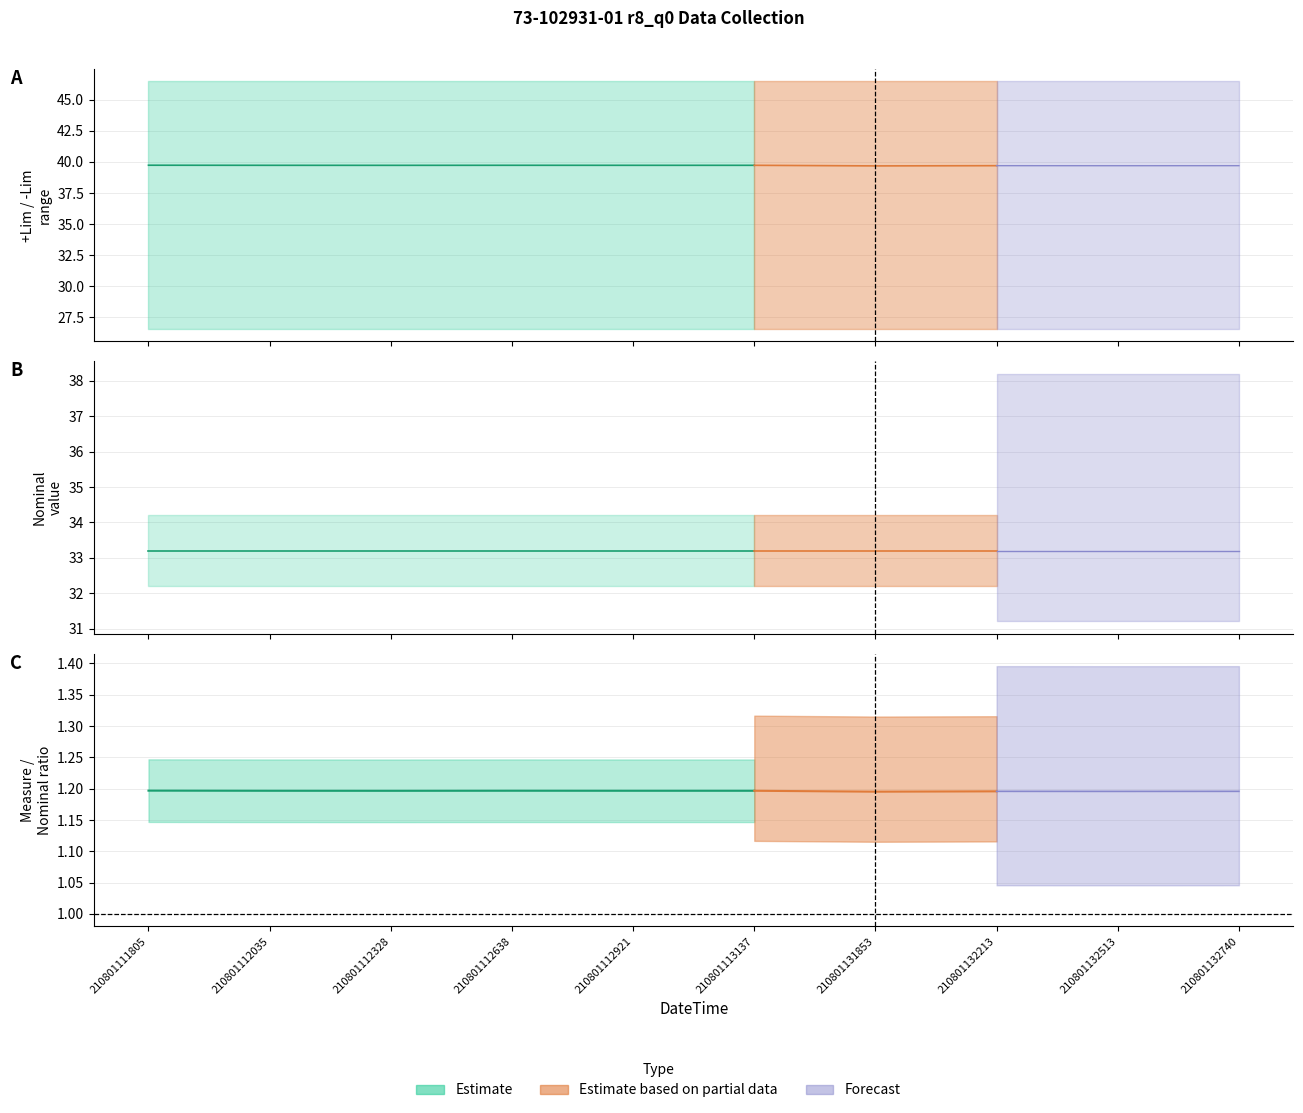

True or false: Nominal and -Lim intersect in this chart.

False